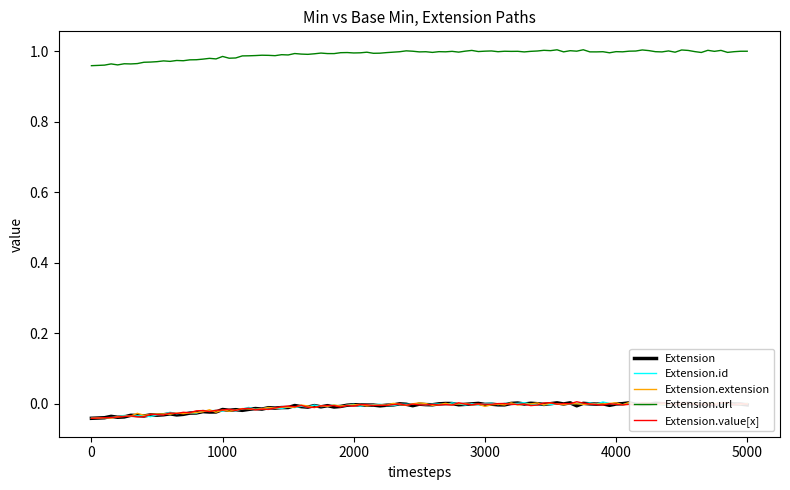

Which series has the largest total across all categories?

Extension.url